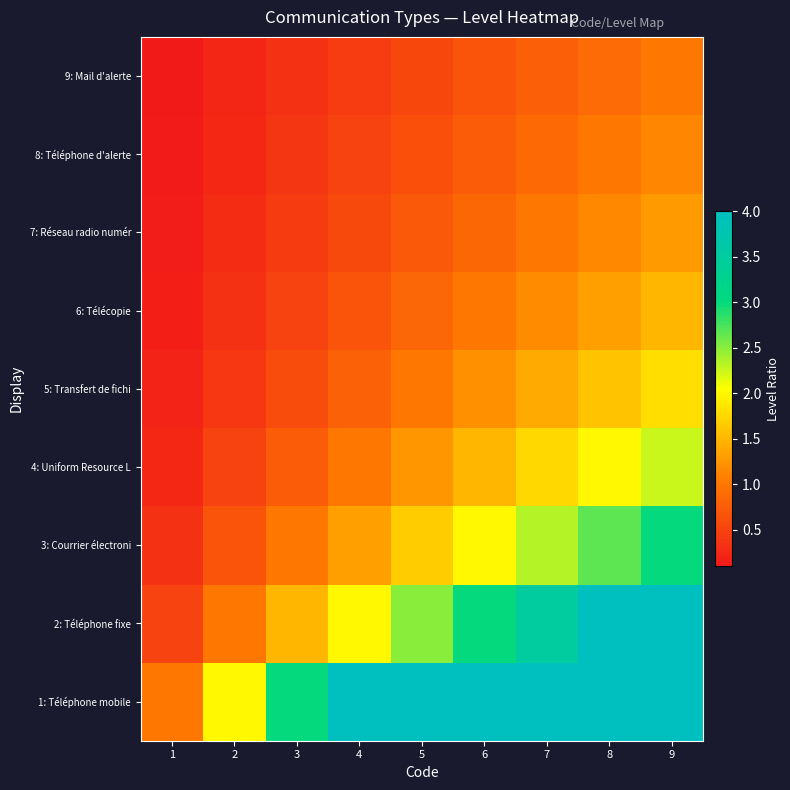

Reading right to left, transcribe all the data shown in this chart.

1: Téléphone mobile: 9=9.0	8=8.0	7=7.0	6=6.0	5=5.0	4=4.0	3=3.0	2=2.0	1=1.0
2: Téléphone fixe: 9=4.5	8=4.0	7=3.5	6=3.0	5=2.5	4=2.0	3=1.5	2=1.0	1=0.5
3: Courrier électroni: 9=3.0	8=2.7	7=2.3	6=2.0	5=1.7	4=1.3	3=1.0	2=0.7	1=0.3
4: Uniform Resource L: 9=2.2	8=2.0	7=1.8	6=1.5	5=1.2	4=1.0	3=0.8	2=0.5	1=0.2
5: Transfert de fichi: 9=1.8	8=1.6	7=1.4	6=1.2	5=1.0	4=0.8	3=0.6	2=0.4	1=0.2
6: Télécopie: 9=1.5	8=1.3	7=1.2	6=1.0	5=0.8	4=0.7	3=0.5	2=0.3	1=0.2
7: Réseau radio numér: 9=1.3	8=1.1	7=1.0	6=0.9	5=0.7	4=0.6	3=0.4	2=0.3	1=0.1
8: Téléphone d'alerte: 9=1.1	8=1.0	7=0.9	6=0.8	5=0.6	4=0.5	3=0.4	2=0.2	1=0.1
9: Mail d'alerte: 9=1.0	8=0.9	7=0.8	6=0.7	5=0.6	4=0.4	3=0.3	2=0.2	1=0.1